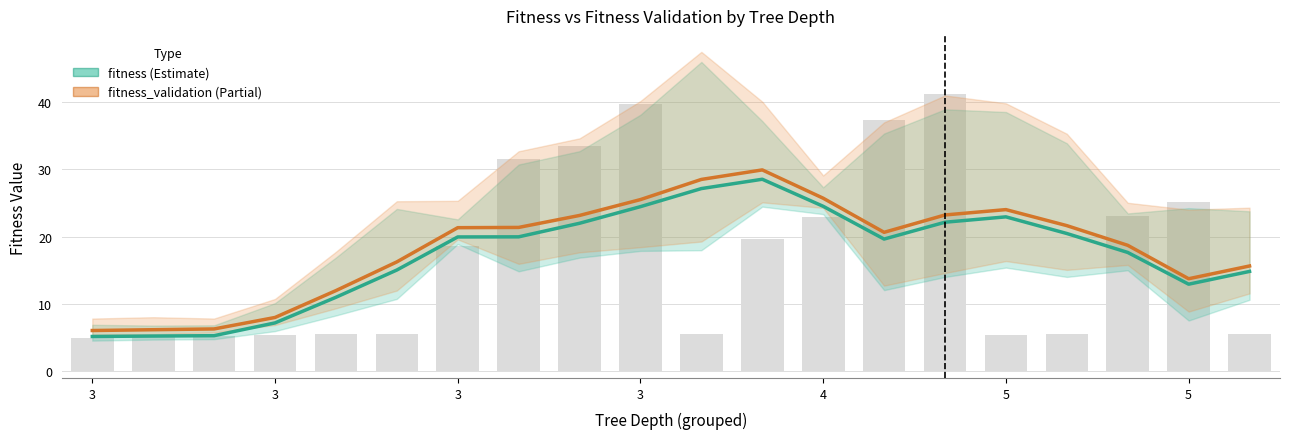

Which series has the widest spread of values?

fitness_validation